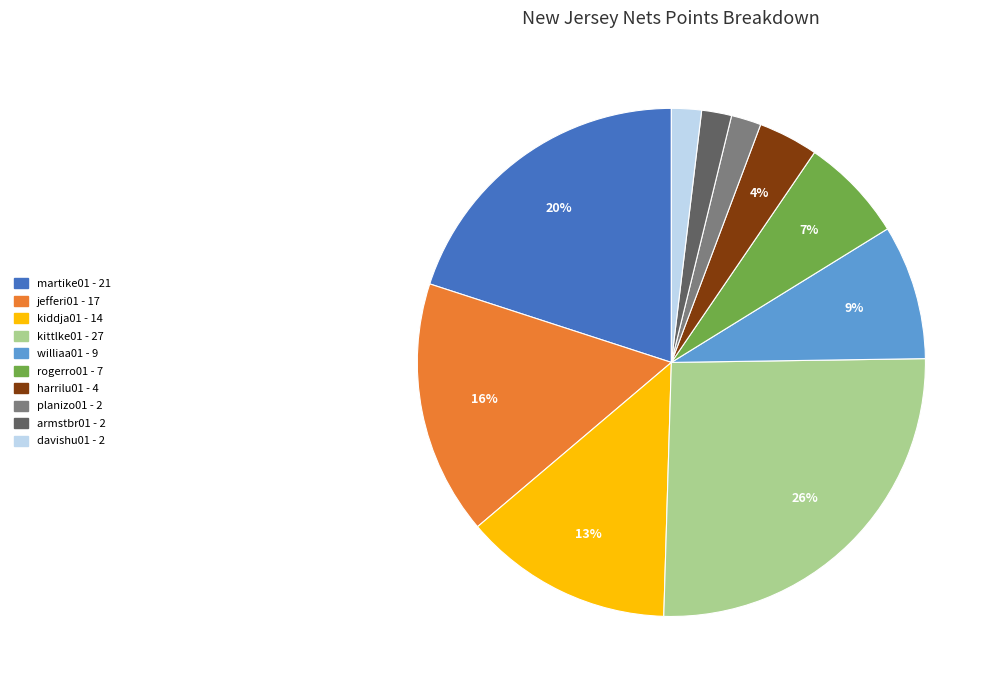

How many slices are in this pie chart?

10